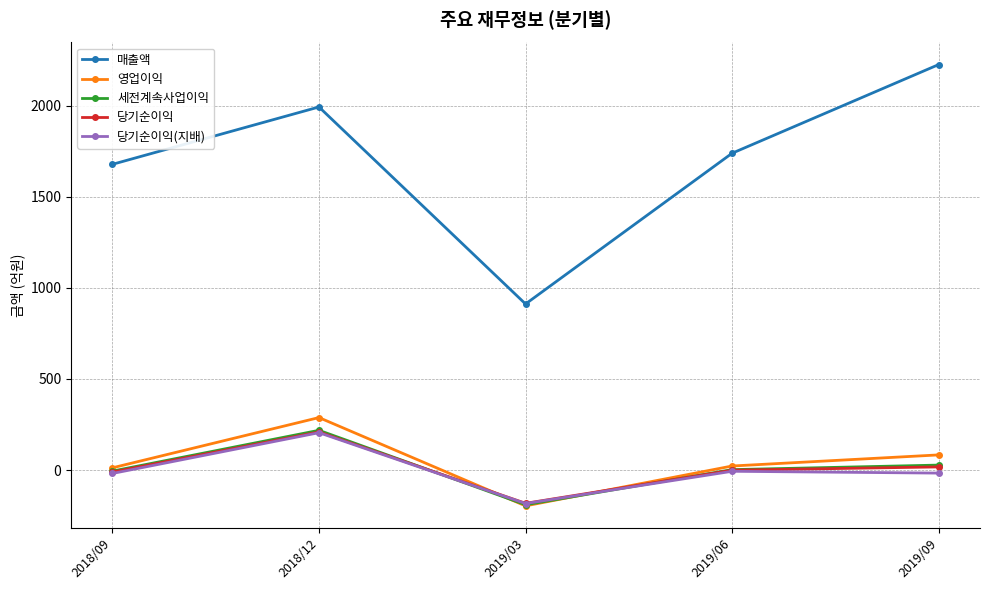

Which series has the largest total across all categories?

매출액